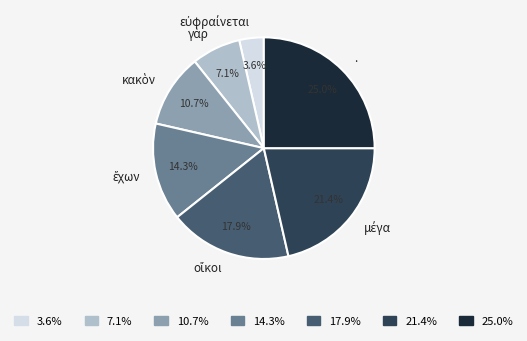

What is the largest slice in the pie chart?

.